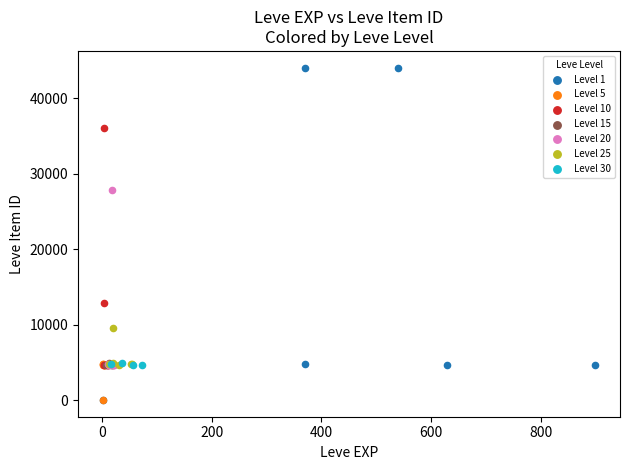

What are all the series names shown in the legend?

Level 1, Level 5, Level 10, Level 15, Level 20, Level 25, Level 30